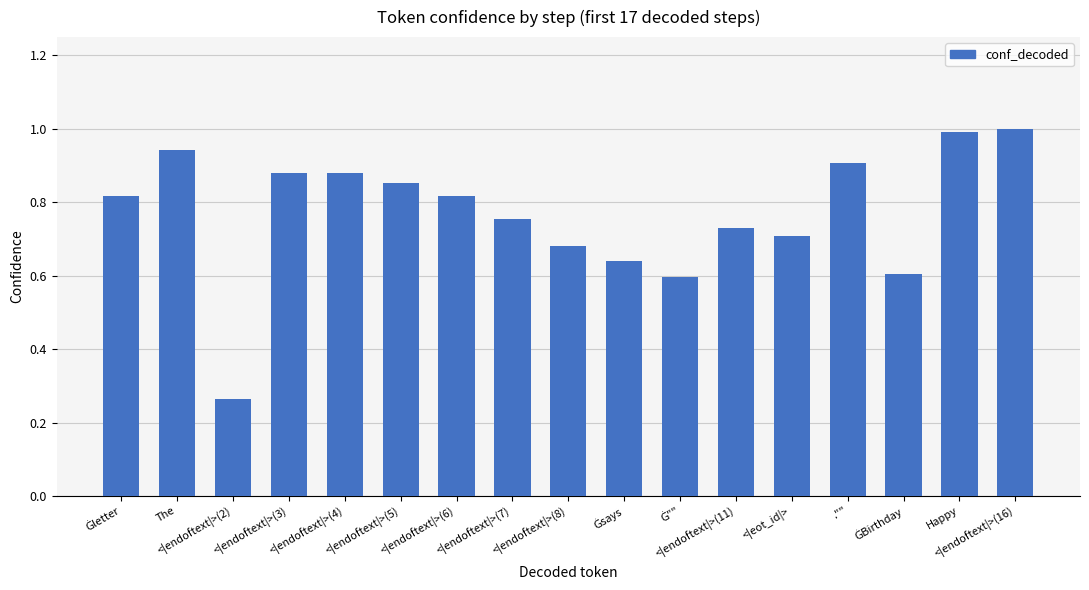

Is it true that the value at ."" is 0.9?

True